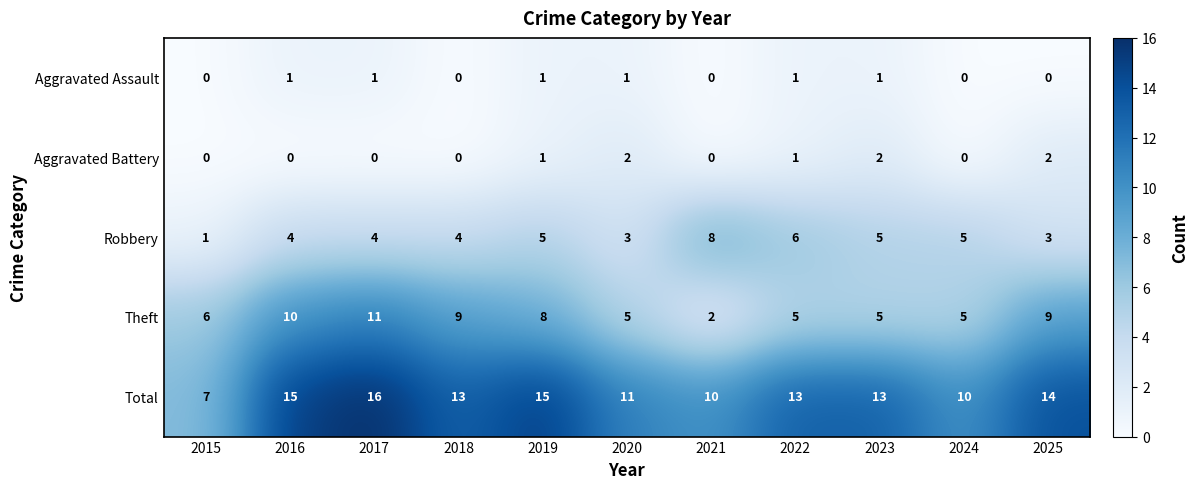

Is it true that Aggravated Battery equals 1 at 2017?

False